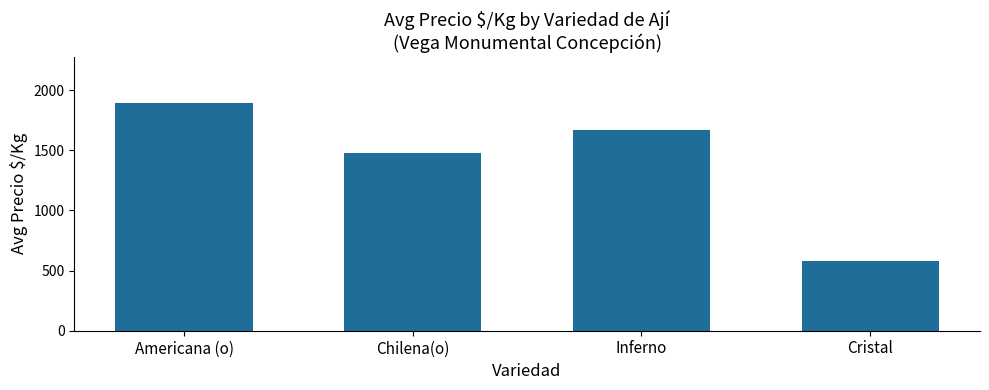

Between Inferno and Cristal, which is larger?

Inferno